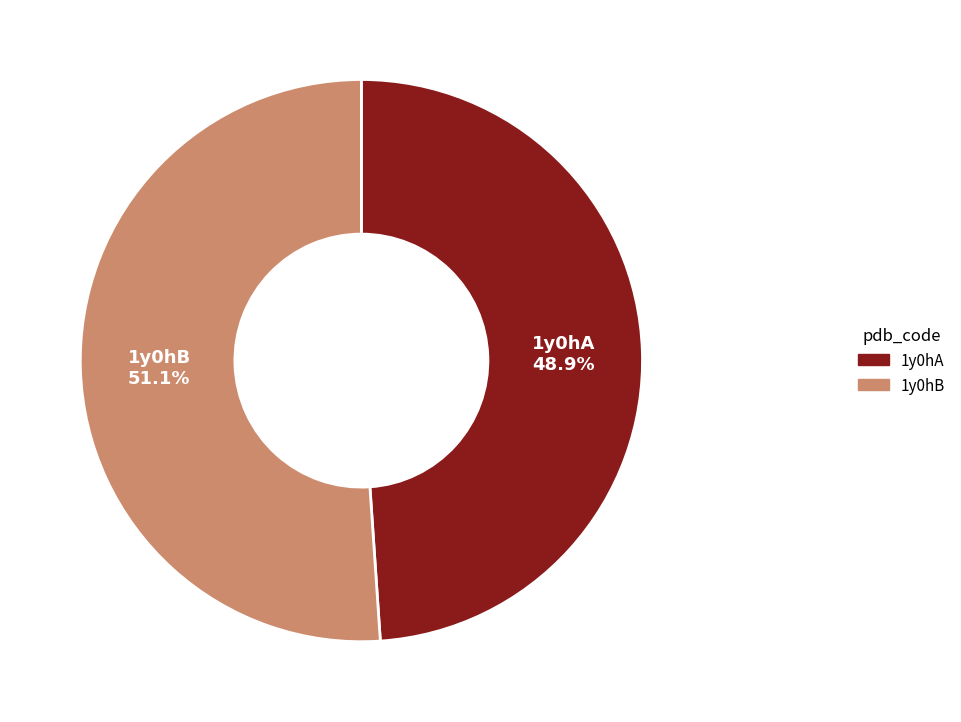

What percentage is the 1y0hB slice, to the nearest percent?

51%